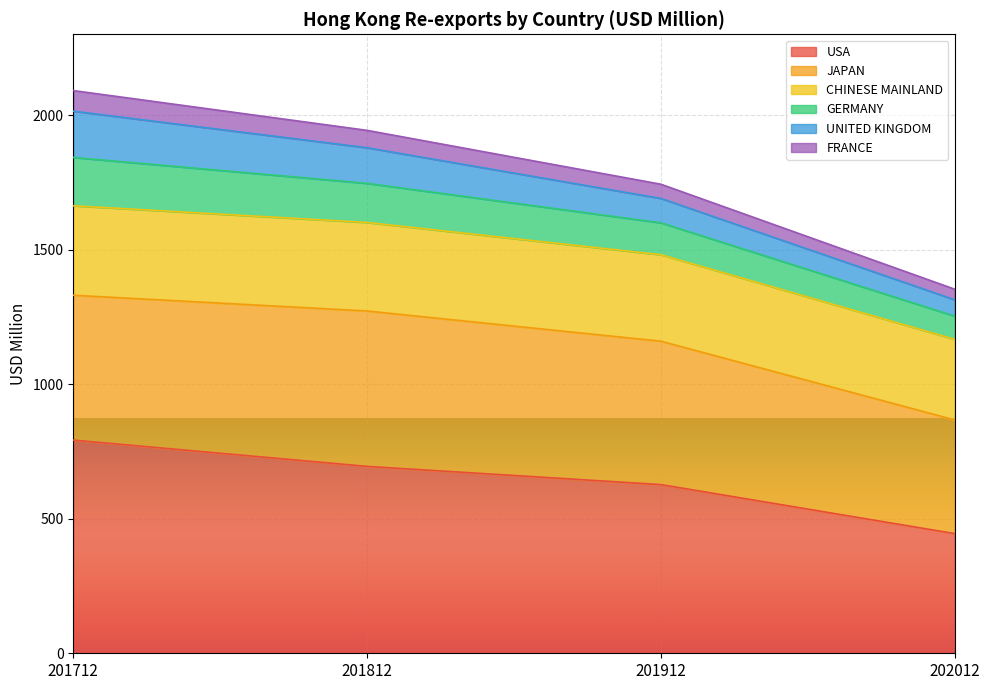

True or false: USA and FRANCE cross at least once.

False